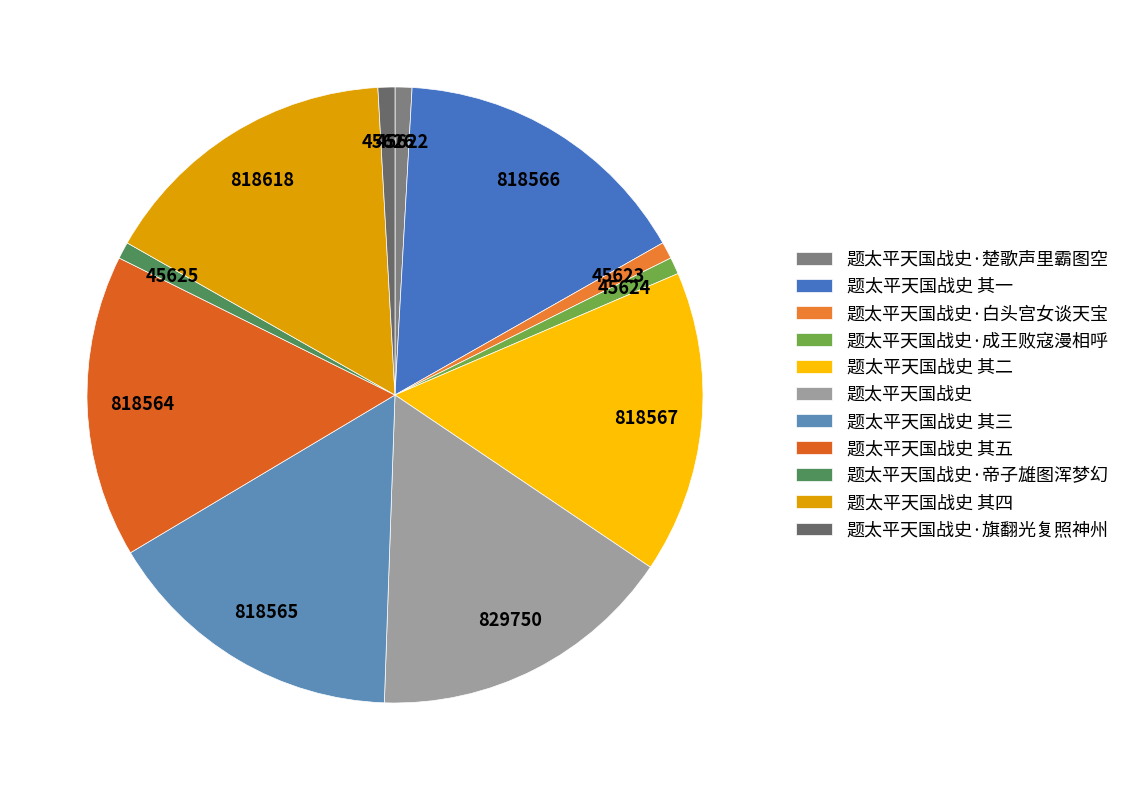

To the nearest percent, what is the combined percentage of 题太平天国战史·旗翻光复照神州 and 题太平天国战史 其一?

17%